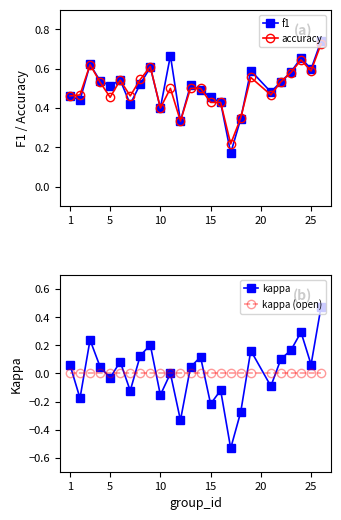

In f1, how many points are lower than both neighbors (excluding endpoints)?

8